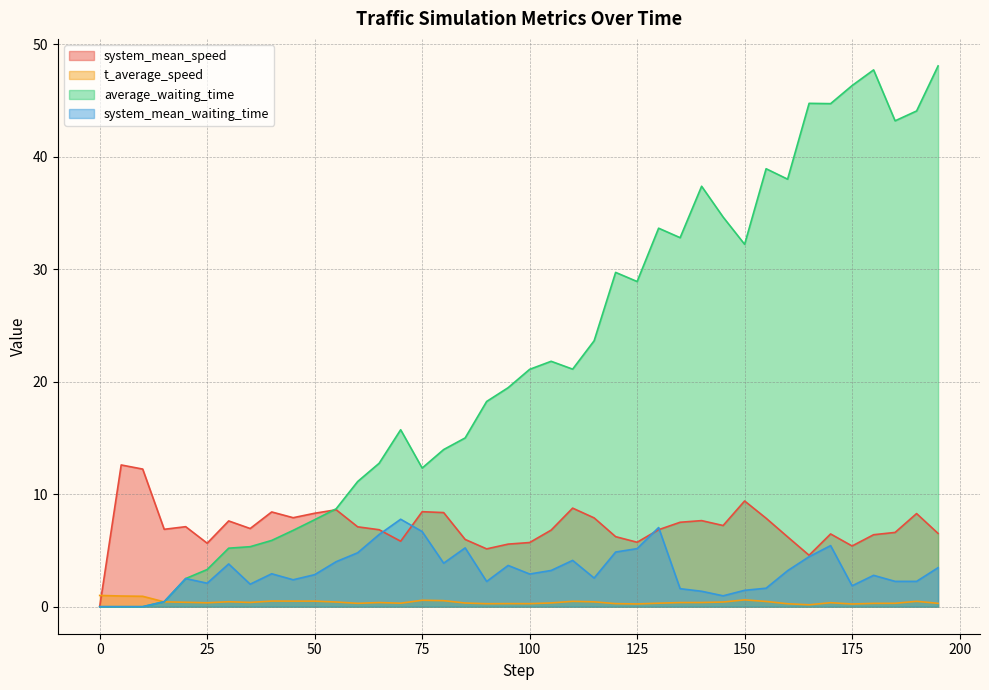

How many categories are shown in the chart?

40